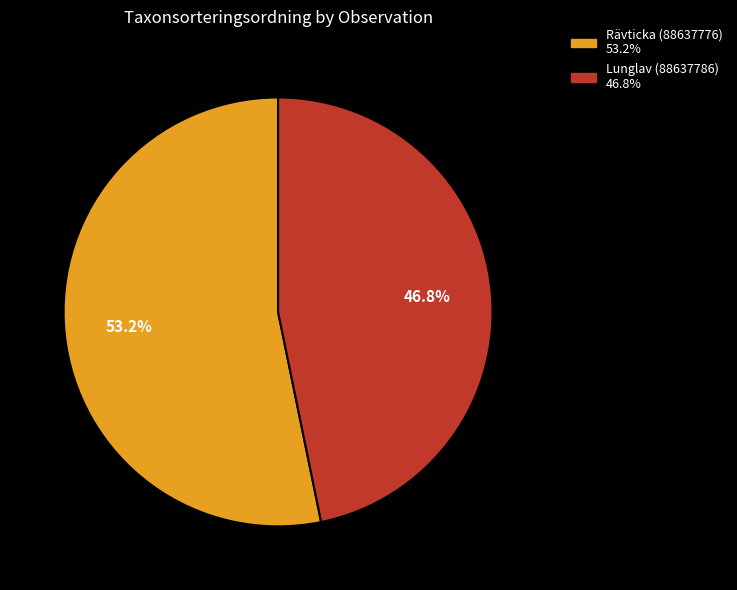

To the nearest percent, what is the combined percentage of Rävticka (88637776) and Lunglav (88637786)?

100%